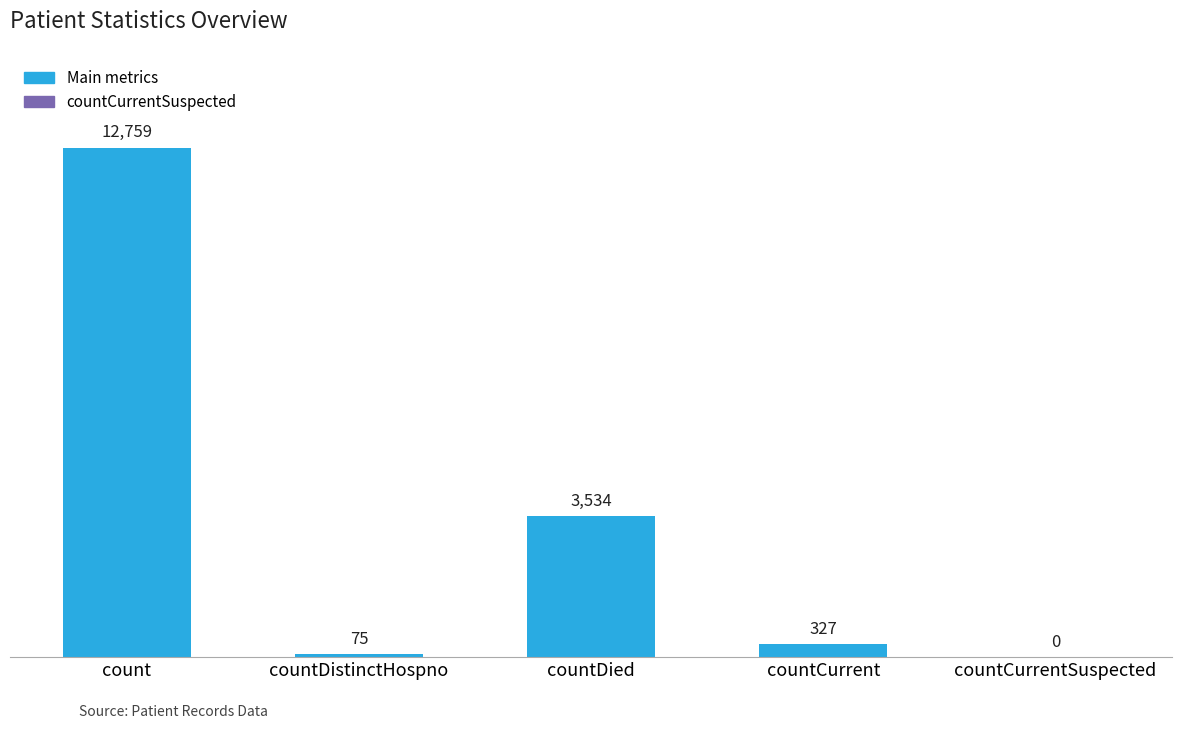

What is the change in value from countDistinctHospno to countCurrent?

+252